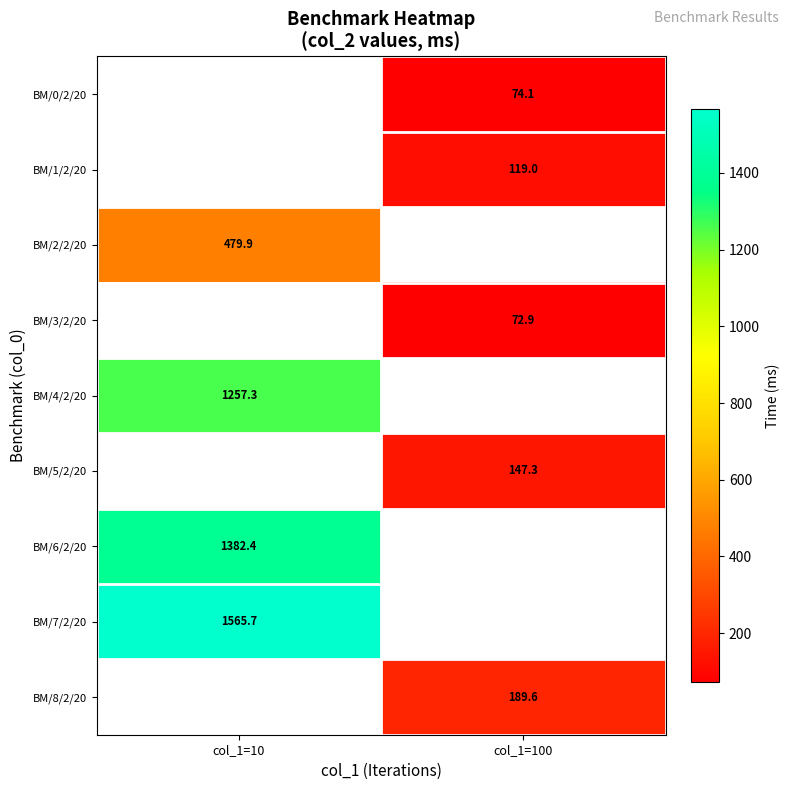

How many values in BM/7/2/20 are above zero?

1